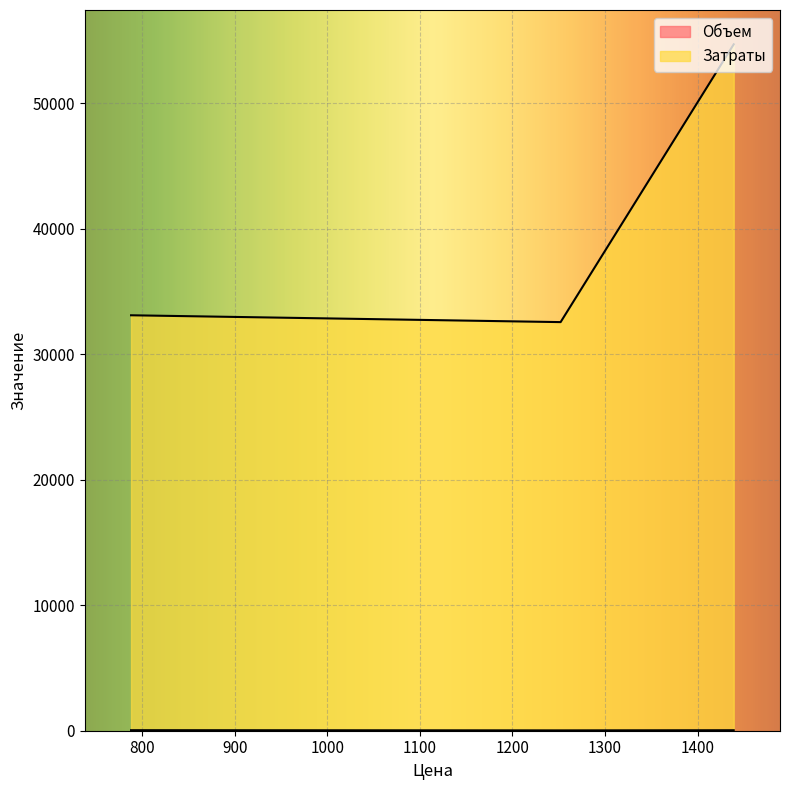

Rank the series at 1439 from lowest to highest value.

Объем, Затраты